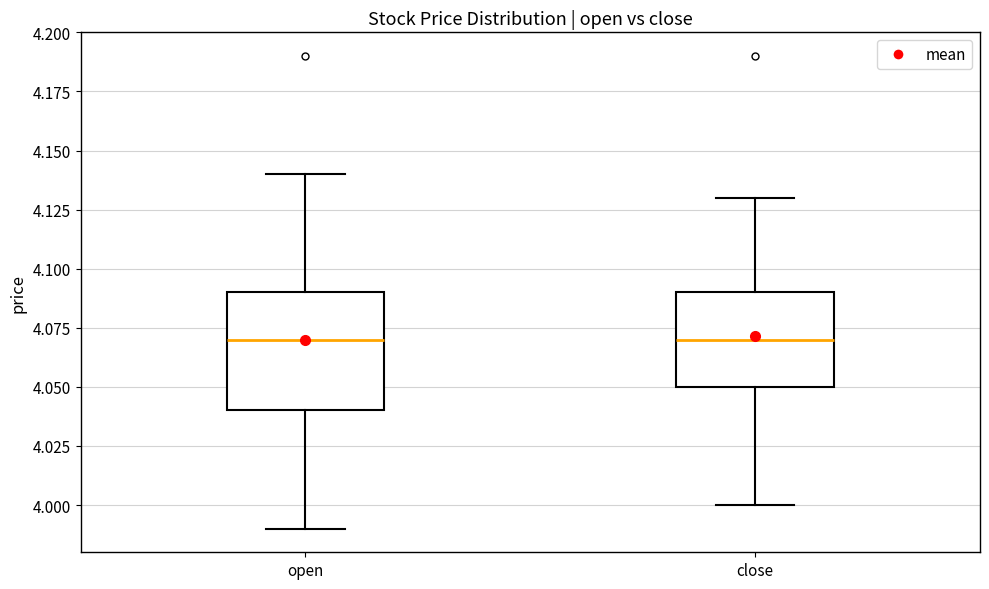

Reading left to right, read every box against the y-axis: the position of its median line, the range the box covers, and the ends of its whiskers. The values are not printed on the chart, so give them approximately, as read against the axis.

open: median 4.07, box 4.04 to 4.09, whiskers 3.99 to 4.14
close: median 4.07, box 4.05 to 4.09, whiskers 4.00 to 4.13